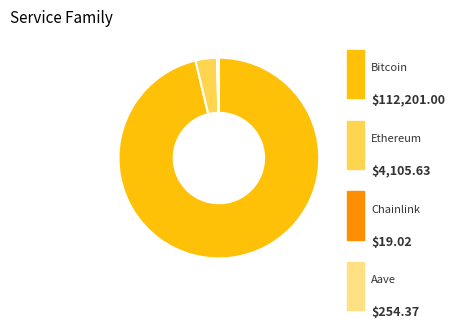

How much of the chart is everything except Chainlink?

100.0%